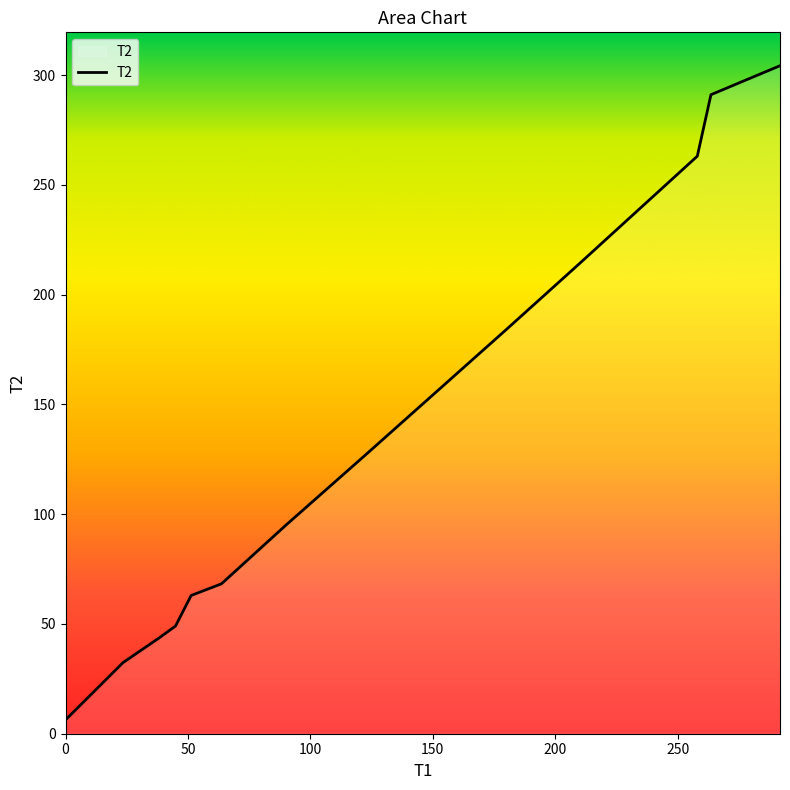

What is the average value?

133.9